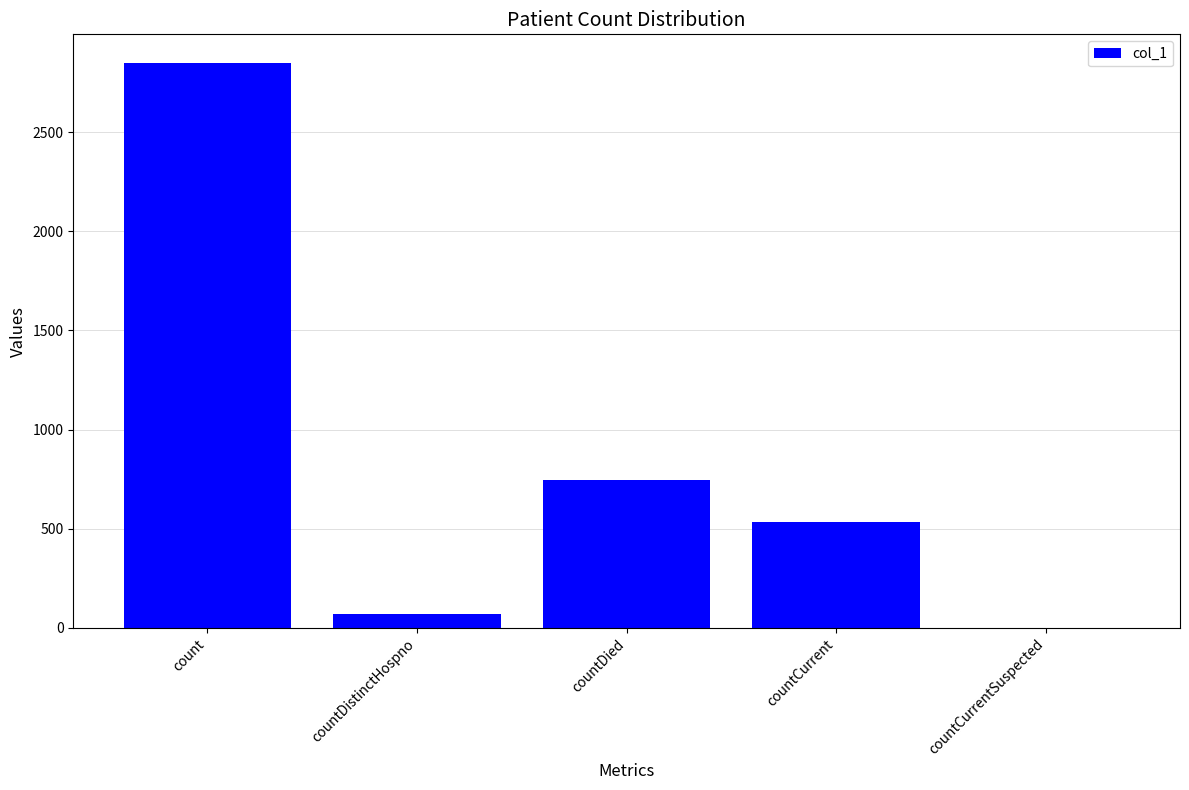

Which label corresponds to the largest value in the chart?

count